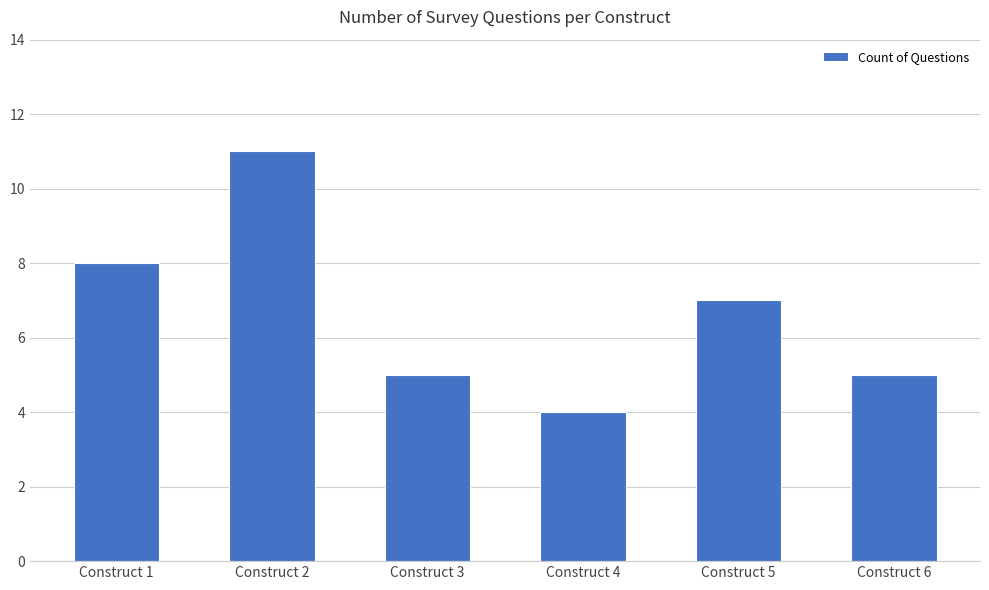

How many bars are there in total?

6